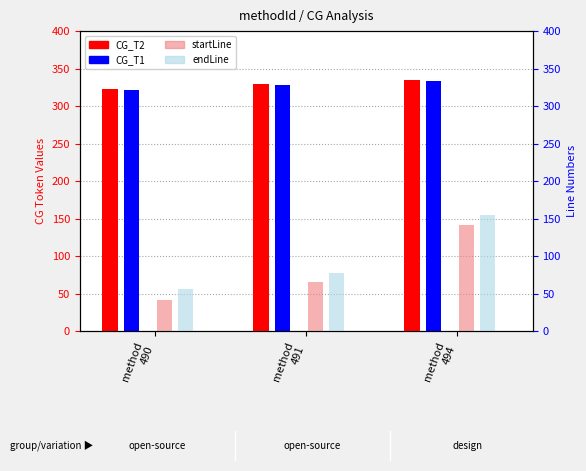

What is the average value of the CG_T1 series?

328